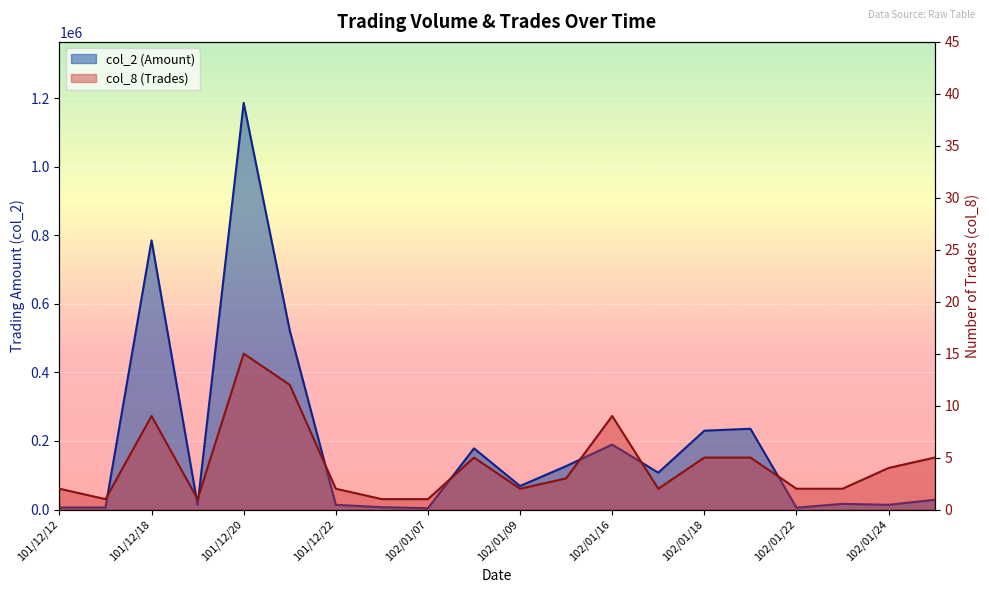

True or false: col_8 (Trades) and col_2 (Amount) intersect in this chart.

False